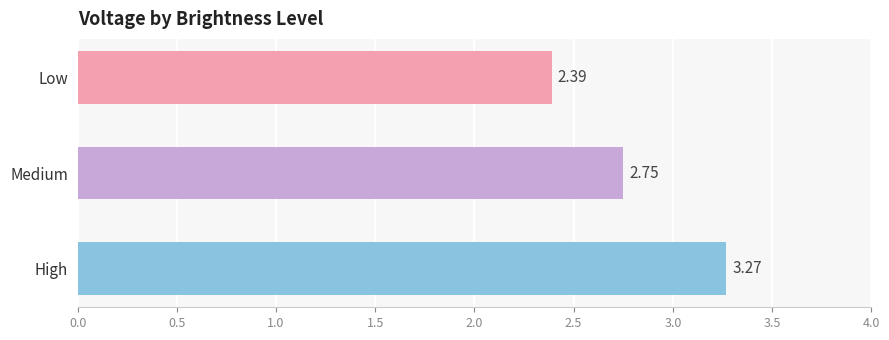

How many values are between 2 and 3?

2